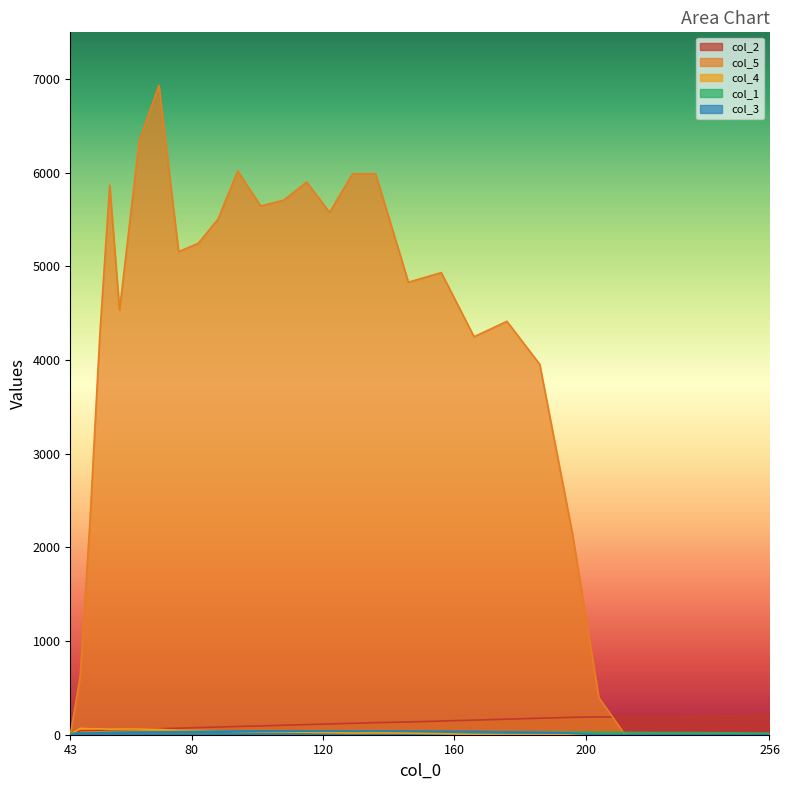

What is the greatest value displayed?

6934.4